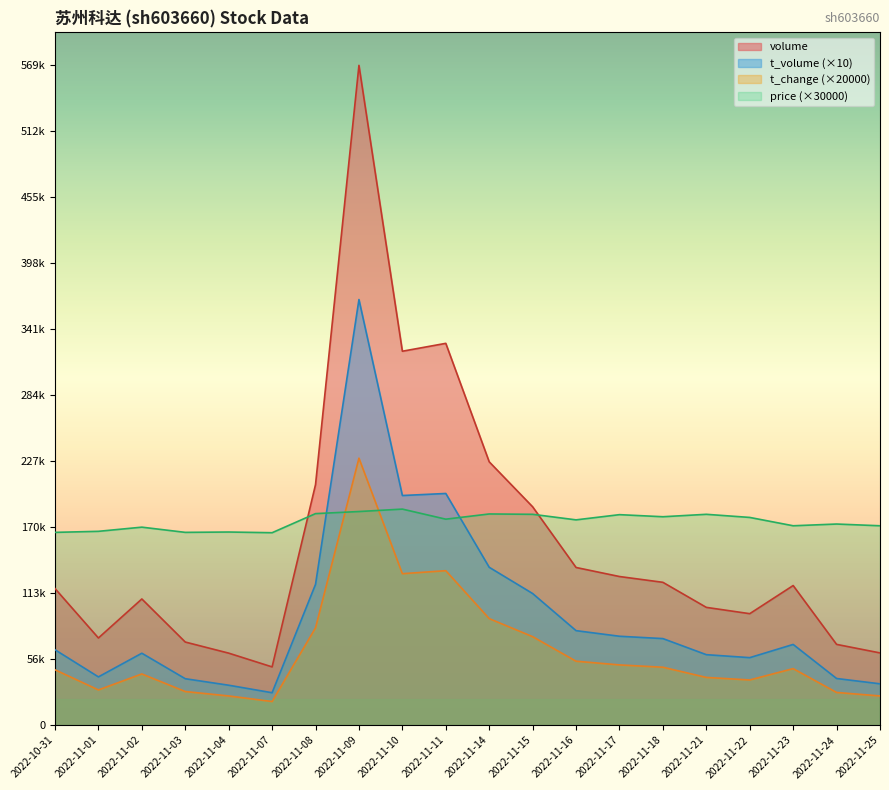

Where is the first local minimum for price?

2022-11-03